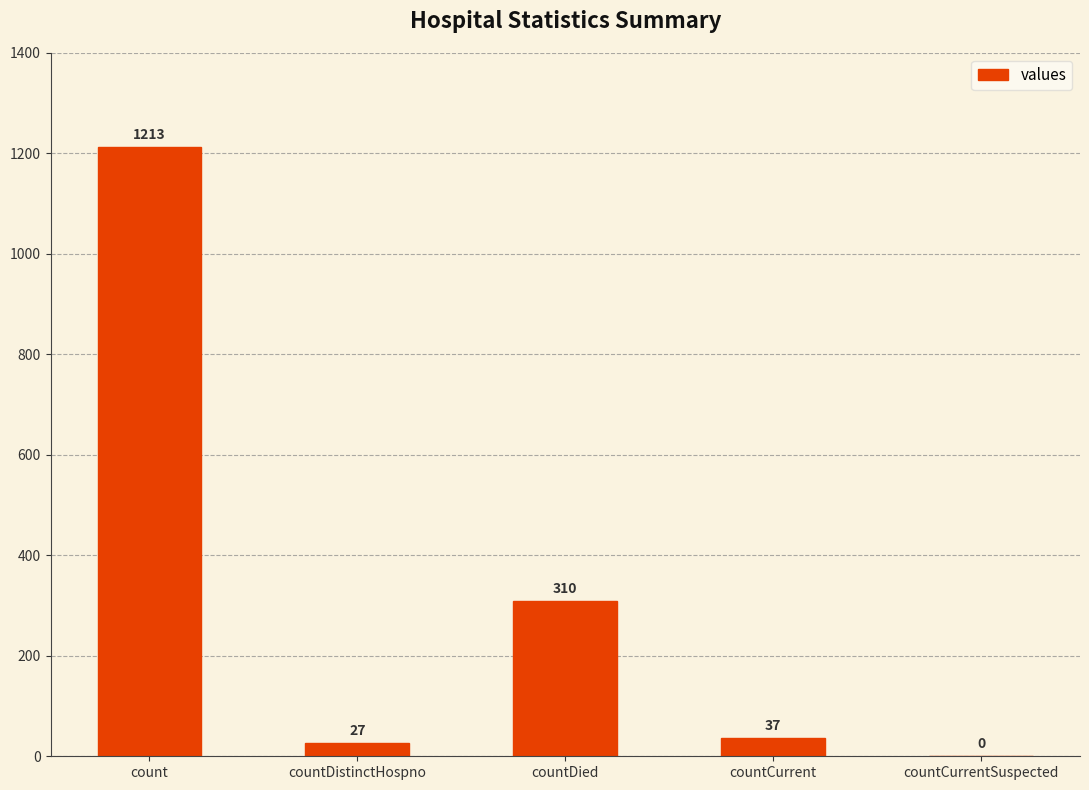

Where is the data nearest to the value 606?

countDied